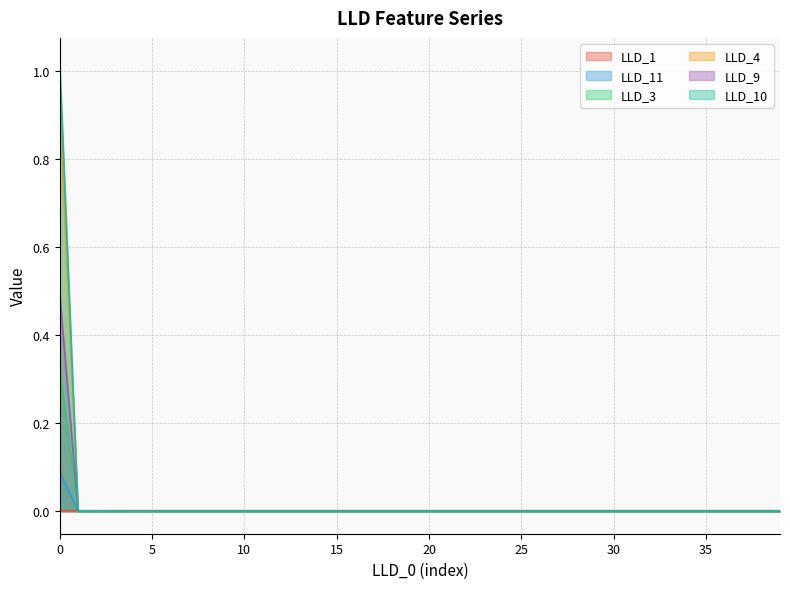

Which has a higher value, 5 or 25?

5